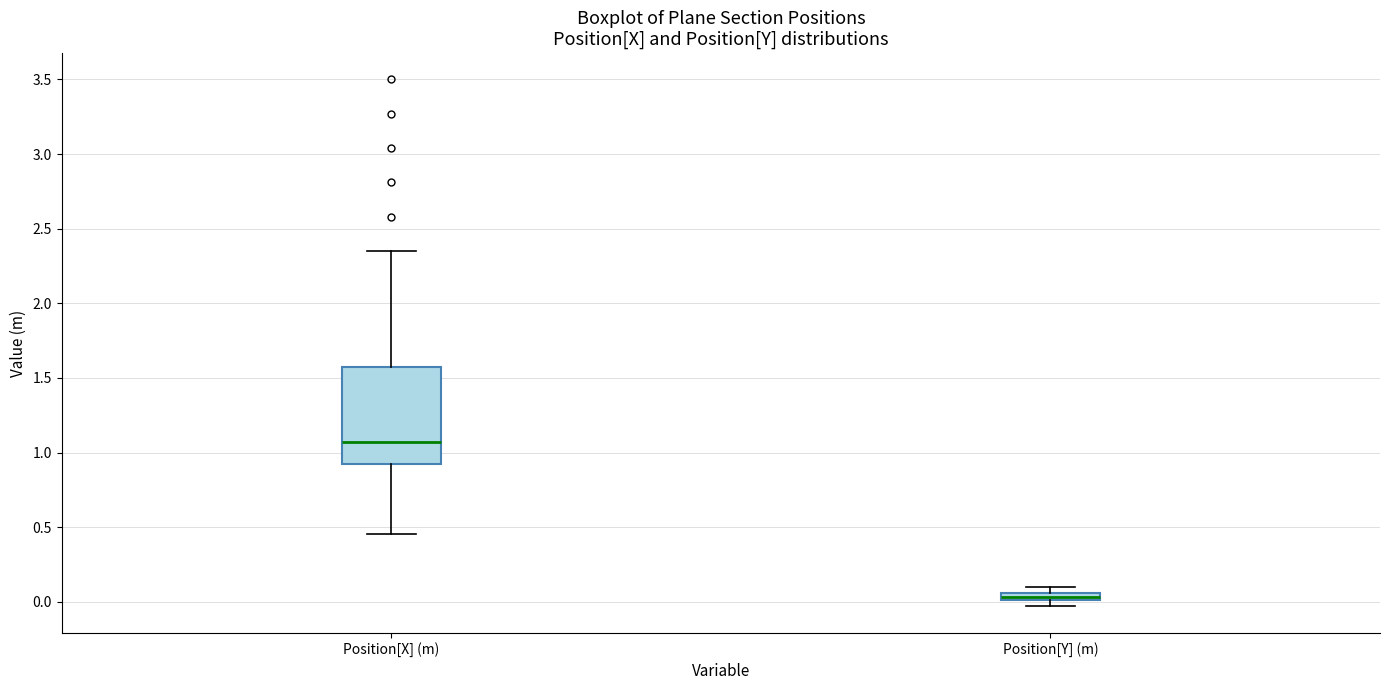

Where does the lower whisker of the box for Position[X] (m) end on the y-axis? The values are not printed on the chart, so give them approximately, as read against the axis.

0.45